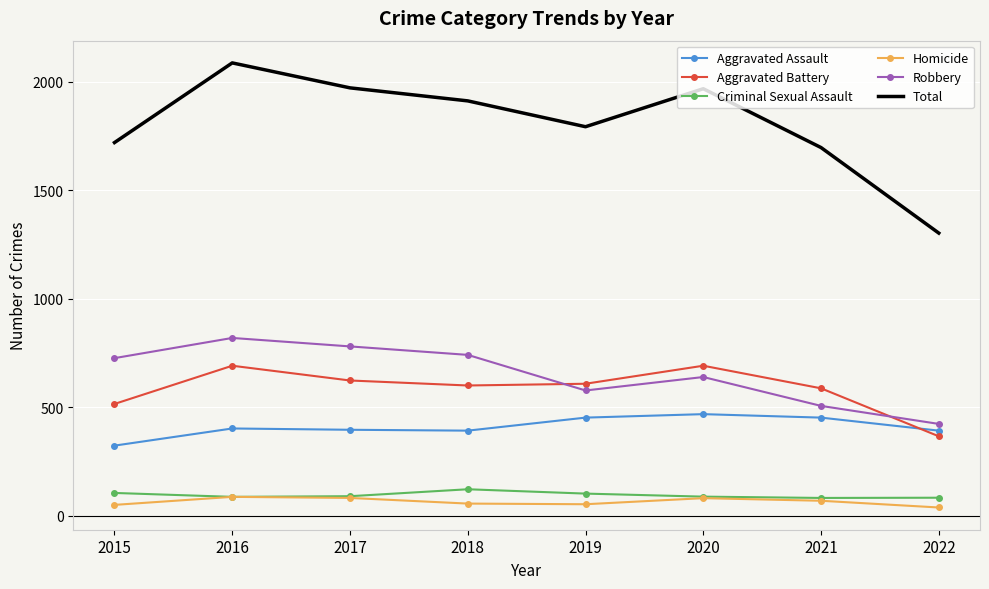

True or false: Total and Criminal Sexual Assault cross at least once.

False